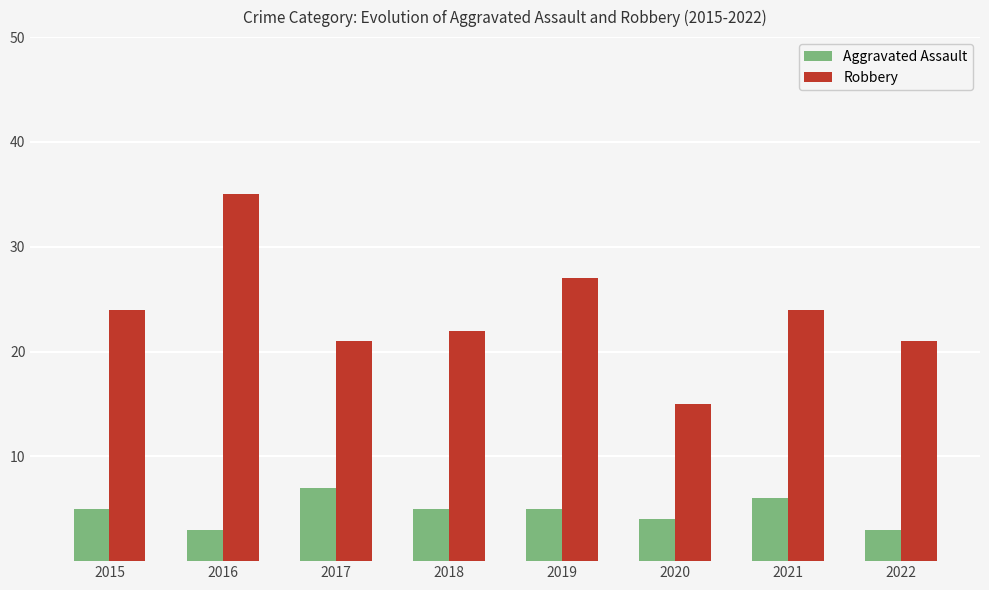

What is the minimum value for Robbery?

15